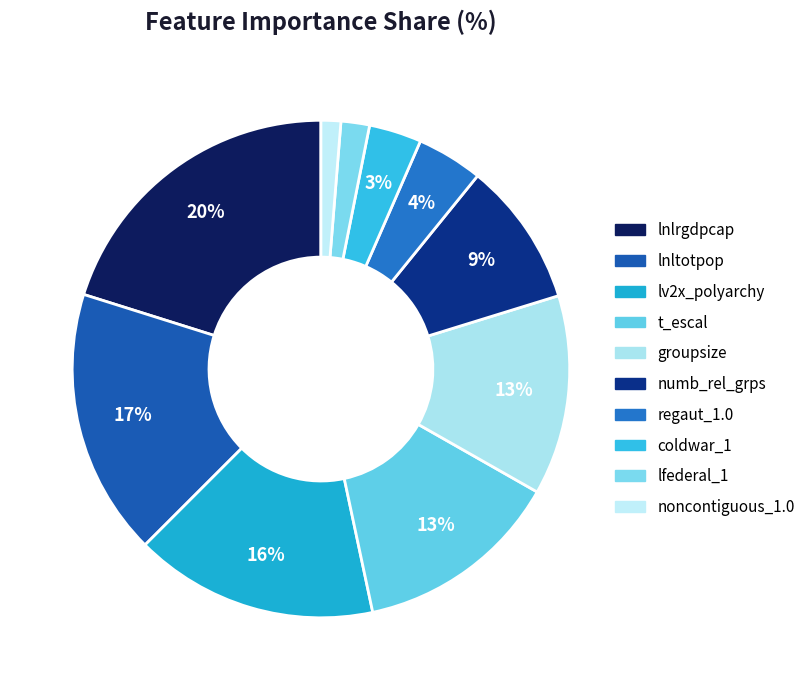

Does t_escal represent more than half of the total?

No